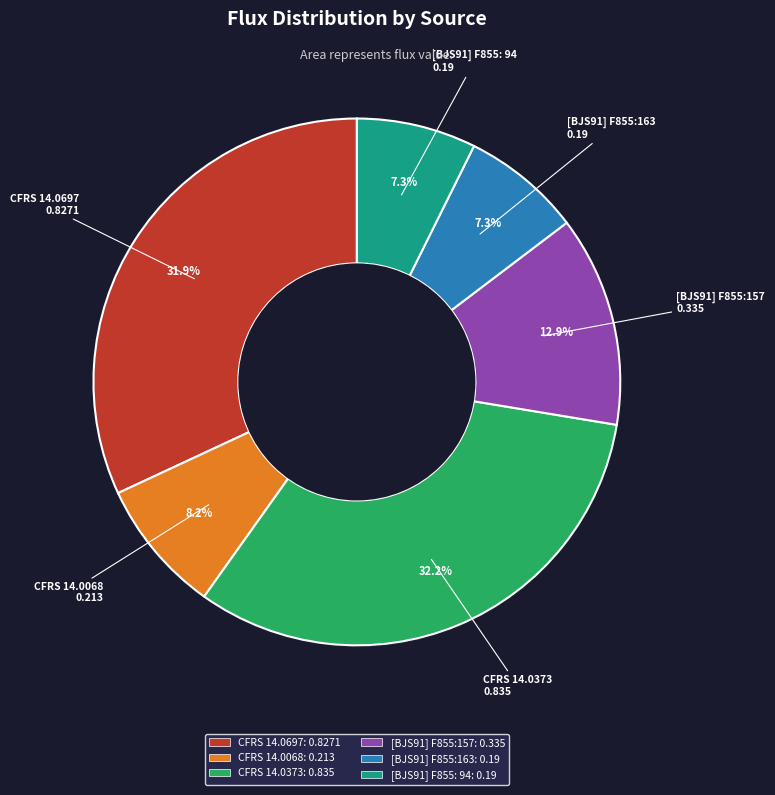

The CFRS 14.0068 slice represents 18% of the pie. True or false?

False